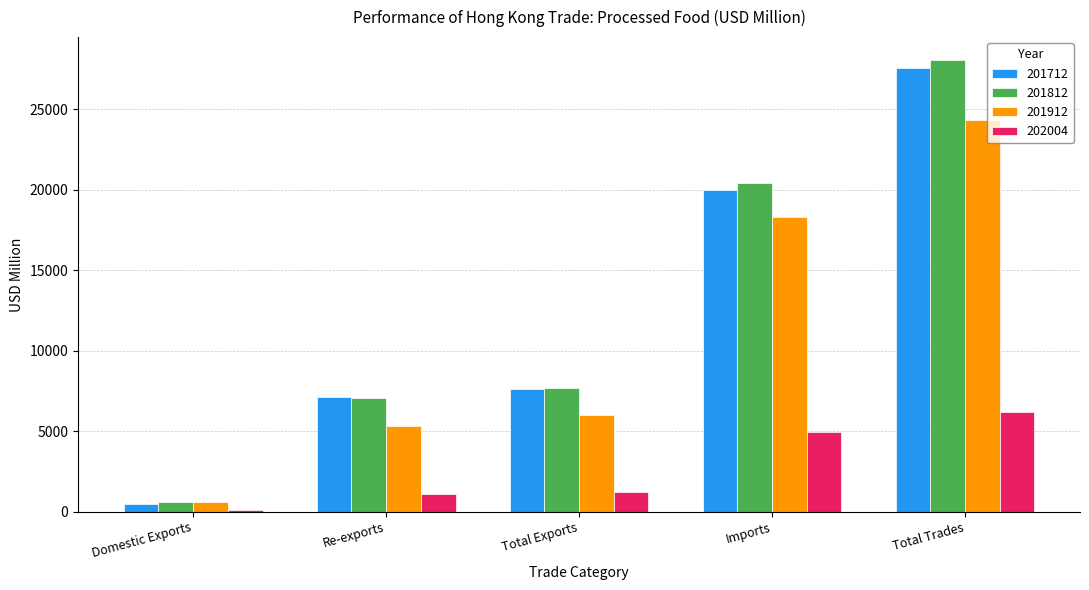

What is the spread (max minus min) of values at Imports?

15444.4